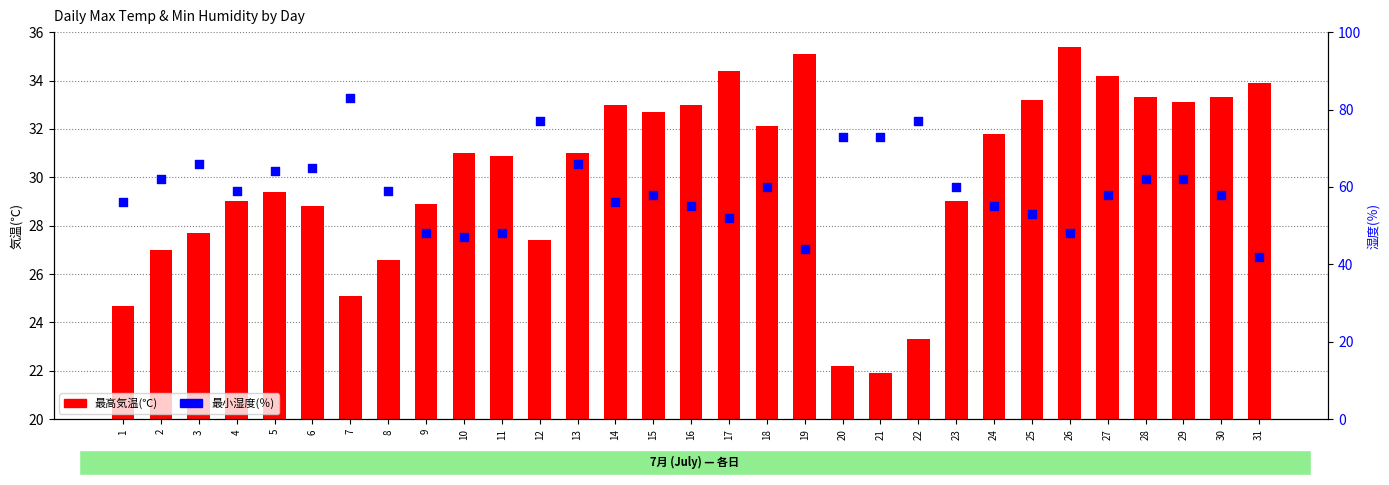

Which series has the largest Y range (max minus min)?

最小湿度(％)